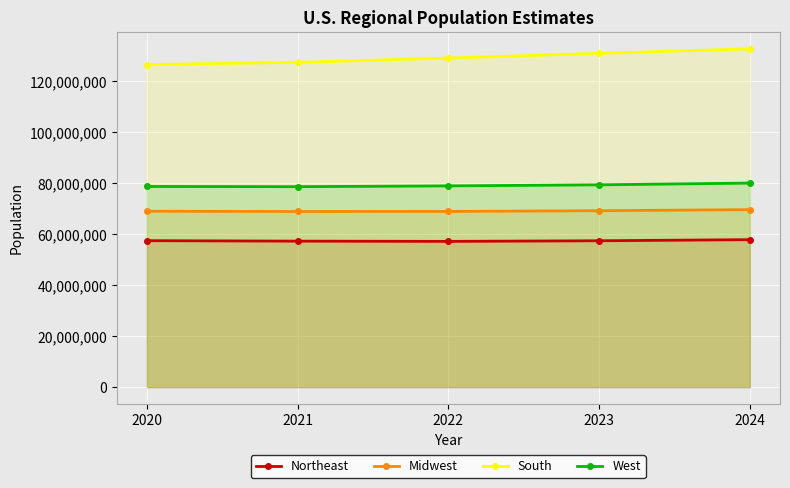

Where does the Midwest series first go above 68984258?

2023